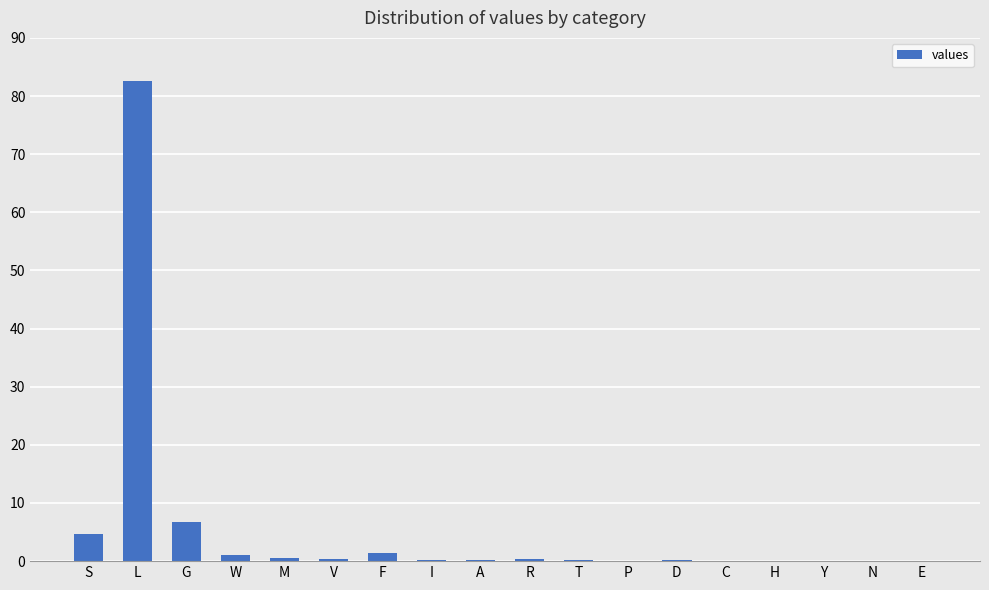

The chart shows a value of 45.7 at L. True or false?

False